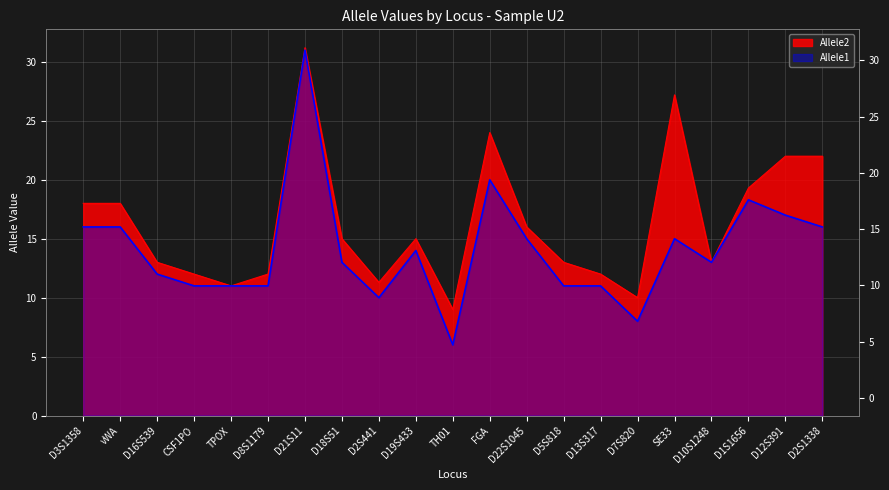

Reading left to right, transcribe all the data shown in this chart.

Allele1: D3S1358=16.0	vWA=16.0	D16S539=12.0	CSF1PO=11.0	TPOX=11.0	D8S1179=11.0	D21S11=31.0	D18S51=13.0	D2S441=10.0	D19S433=14.0	TH01=6.0	FGA=20.0	D22S1045=15.0	D5S818=11.0	D13S317=11.0	D7S820=8.0	SE33=15.0	D10S1248=13.0	D1S1656=18.3	D12S391=17.0	D2S1338=16.0
Allele2: D3S1358=18.0	vWA=18.0	D16S539=13.0	CSF1PO=12.0	TPOX=11.0	D8S1179=12.0	D21S11=31.2	D18S51=15.0	D2S441=11.3	D19S433=15.0	TH01=9.0	FGA=24.0	D22S1045=16.0	D5S818=13.0	D13S317=12.0	D7S820=10.0	SE33=27.2	D10S1248=13.0	D1S1656=19.3	D12S391=22.0	D2S1338=22.0